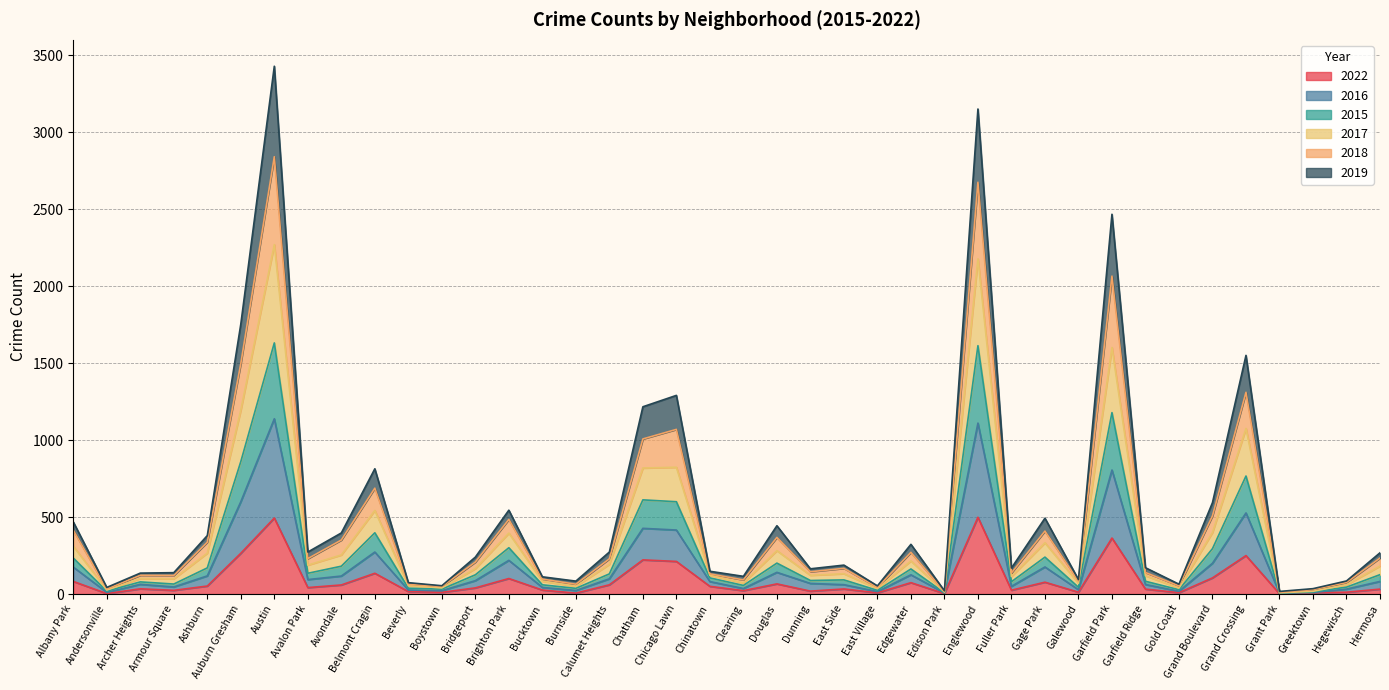

Which has a higher value, Dunning or Chicago Lawn?

Chicago Lawn